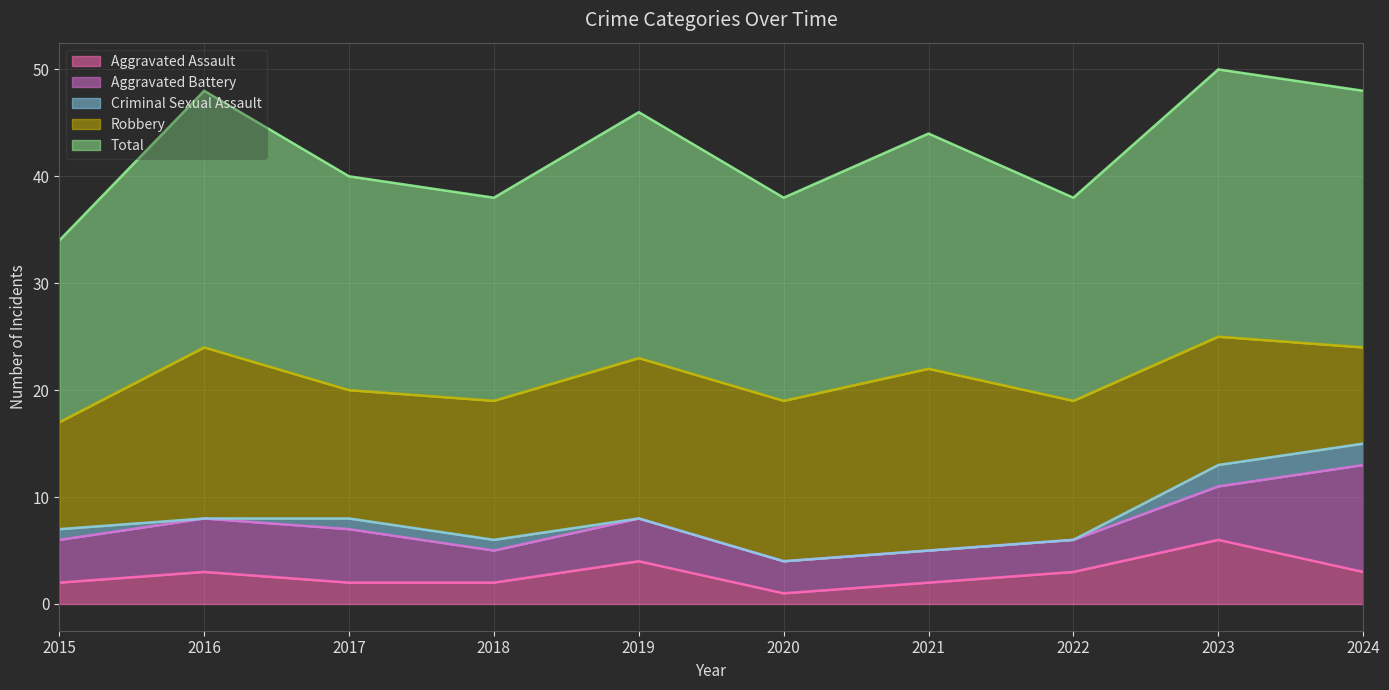

How many data points in Aggravated Assault are less than 3?

5